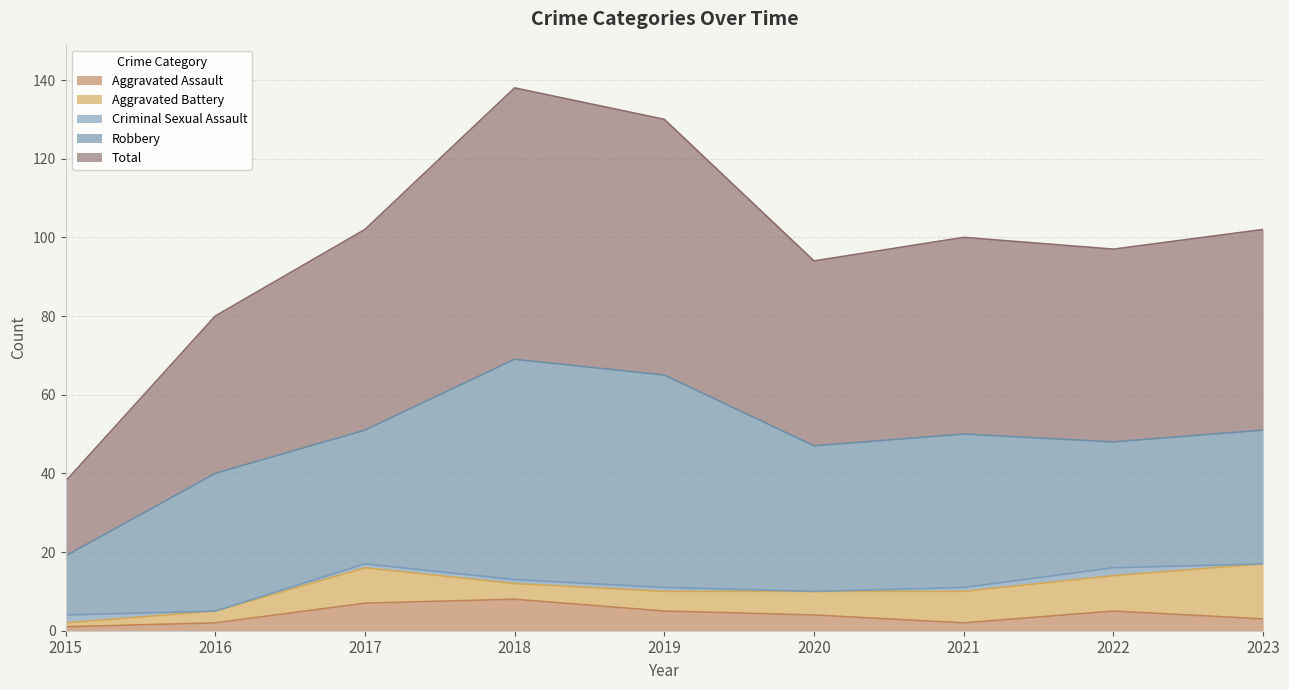

Reading left to right, list all the values displayed in this chart.

Aggravated Assault: 2015=1	2016=2	2017=7	2018=8	2019=5	2020=4	2021=2	2022=5	2023=3
Aggravated Battery: 2015=1	2016=3	2017=9	2018=4	2019=5	2020=6	2021=8	2022=9	2023=14
Criminal Sexual Assault: 2015=2	2016=0	2017=1	2018=1	2019=1	2020=0	2021=1	2022=2	2023=0
Robbery: 2015=15	2016=35	2017=34	2018=56	2019=54	2020=37	2021=39	2022=32	2023=34
Total: 2015=19	2016=40	2017=51	2018=69	2019=65	2020=47	2021=50	2022=49	2023=51